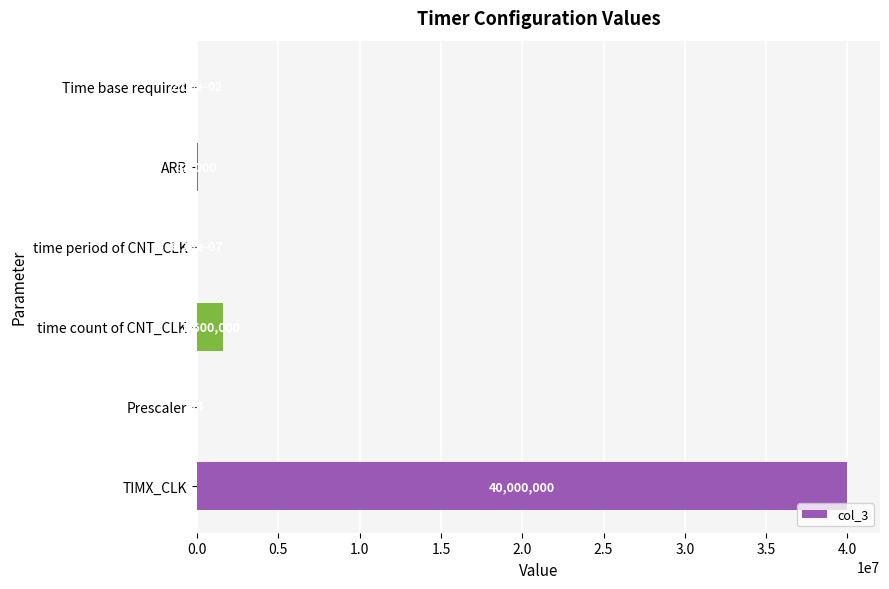

Count the number of data series in this chart.

1